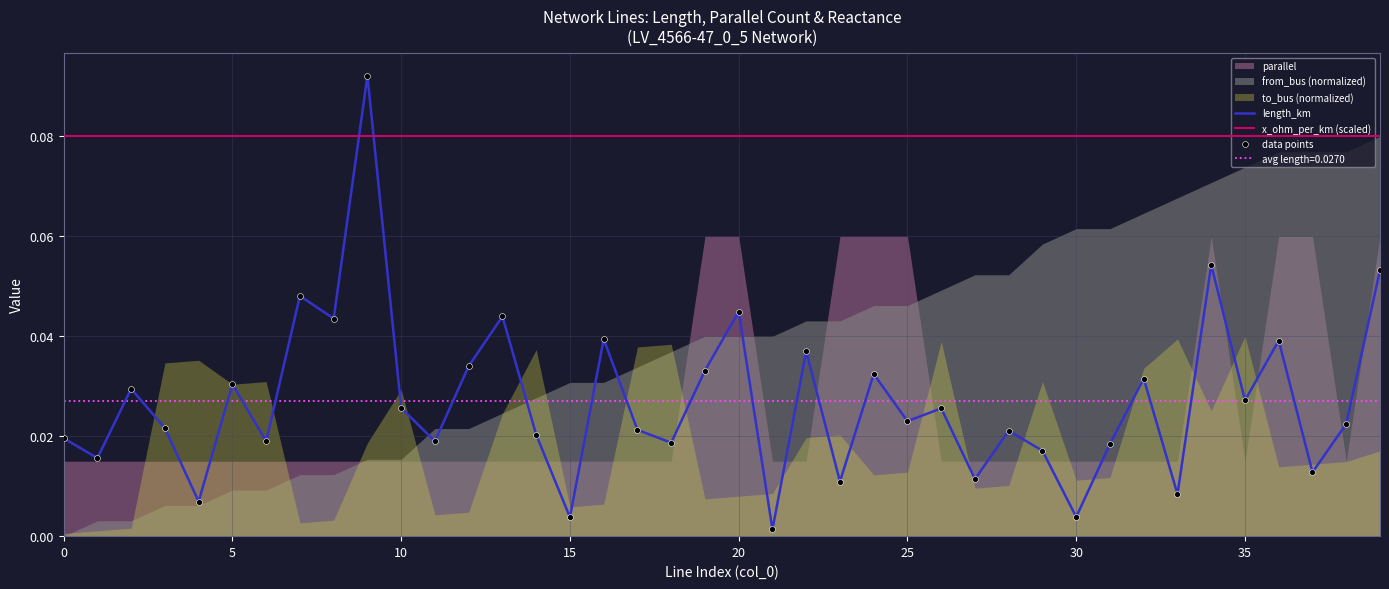

True or false: length_km and x_ohm_per_km (scaled) cross at least once.

True